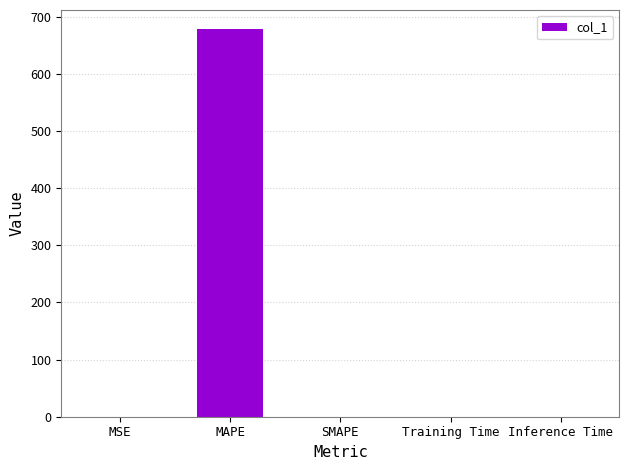

What is the sum of the values at MSE and MAPE?

677.8